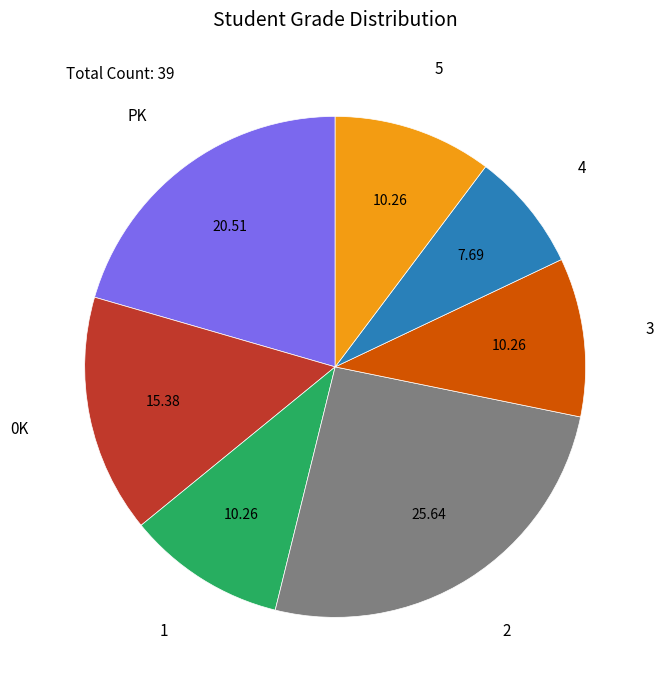

Is there a majority slice in this chart?

No